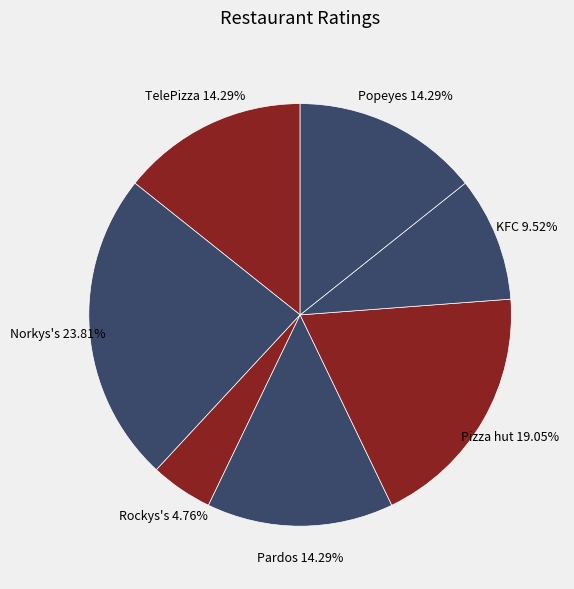

What percentage is the Rockys's slice, to the nearest percent?

5%